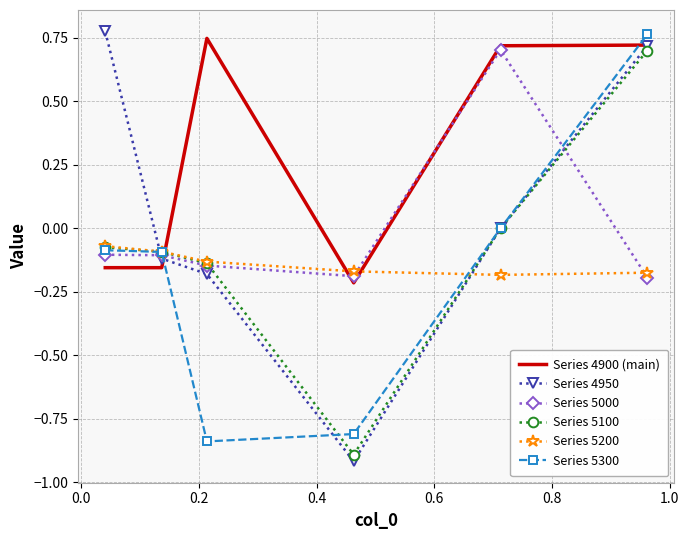

True or false: Series 4900 (main) and Series 5200 cross at least once.

True